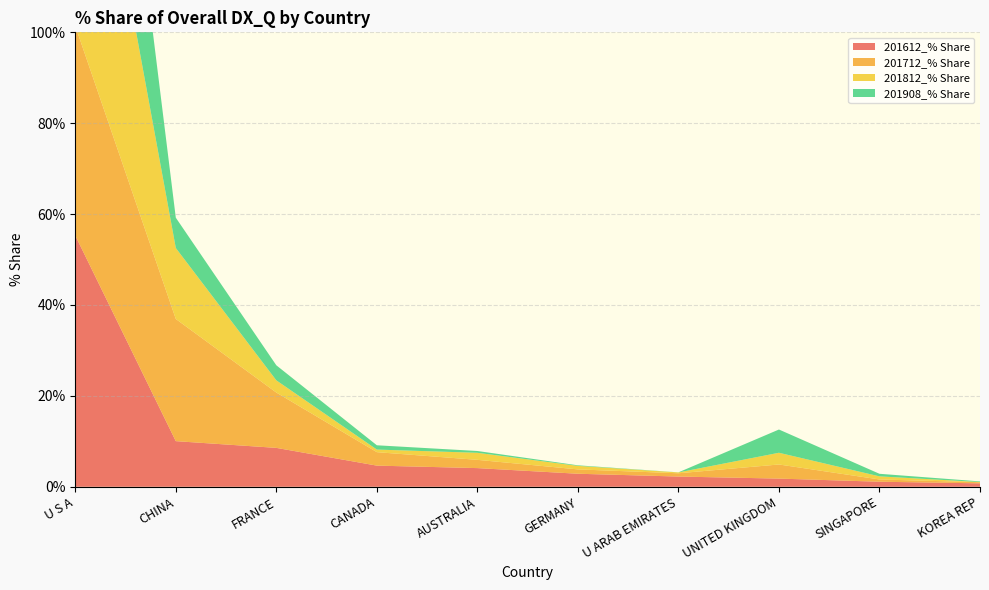

Reading left to right, extract all data points from this chart.

201612_% Share: U S A=55.3	CHINA=10.0	FRANCE=8.6	CANADA=4.7	AUSTRALIA=4.1	GERMANY=2.9	U ARAB EMIRATES=2.3	UNITED KINGDOM=1.8	SINGAPORE=1.1	KOREA REP=0.8
201712_% Share: U S A=46.1	CHINA=26.9	FRANCE=12.2	CANADA=3.0	AUSTRALIA=1.8	GERMANY=1.0	U ARAB EMIRATES=0.7	UNITED KINGDOM=3.1	SINGAPORE=0.5	KOREA REP=0.2
201812_% Share: U S A=71.5	CHINA=15.6	FRANCE=2.7	CANADA=0.6	AUSTRALIA=1.5	GERMANY=0.8	U ARAB EMIRATES=0.2	UNITED KINGDOM=2.6	SINGAPORE=0.7	KOREA REP=0.0
201908_% Share: U S A=64.9	CHINA=6.7	FRANCE=3.3	CANADA=0.9	AUSTRALIA=0.4	GERMANY=0.1	U ARAB EMIRATES=0.0	UNITED KINGDOM=5.1	SINGAPORE=0.6	KOREA REP=0.1